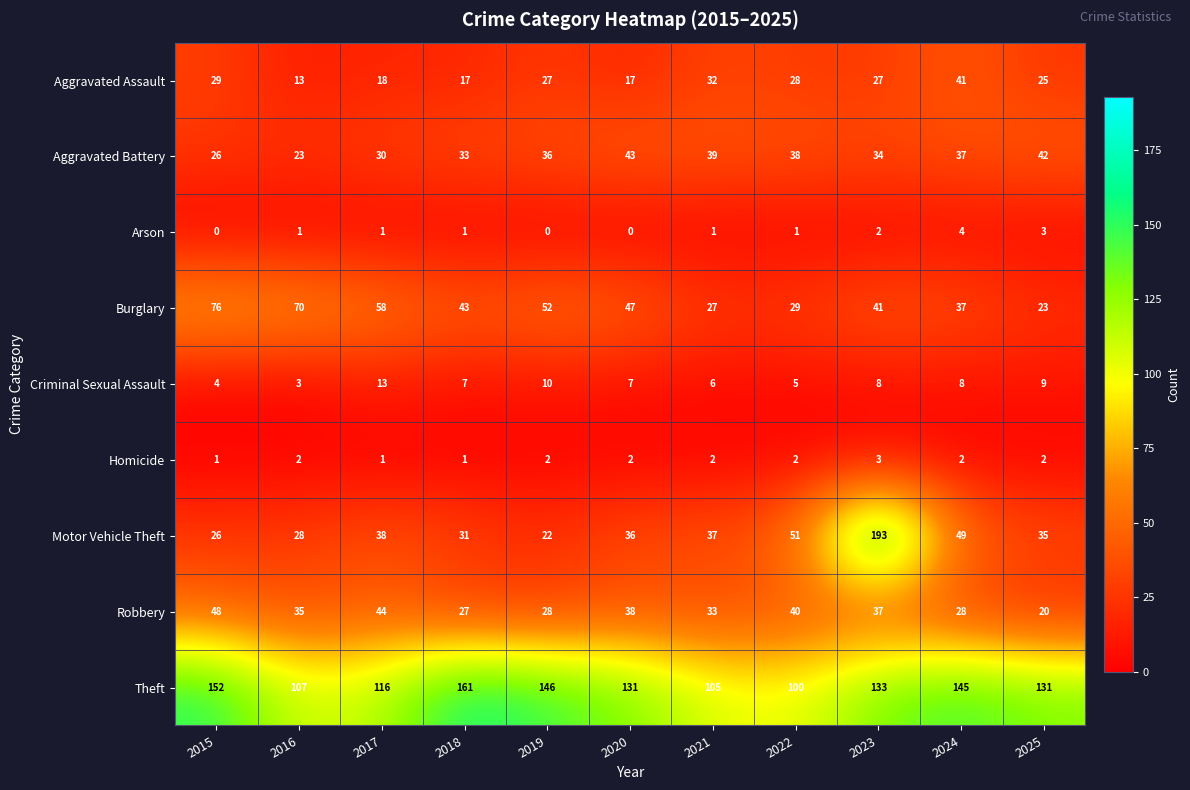

What is the total value across all series at 2015?

362